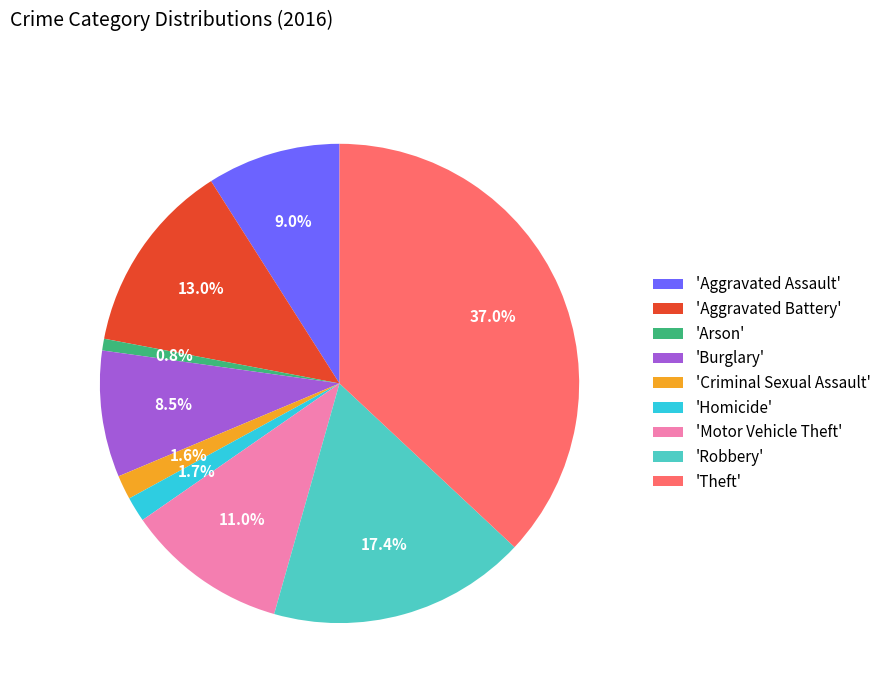

What is the total percentage of 'Aggravated Battery' and 'Criminal Sexual Assault'?

14.6%